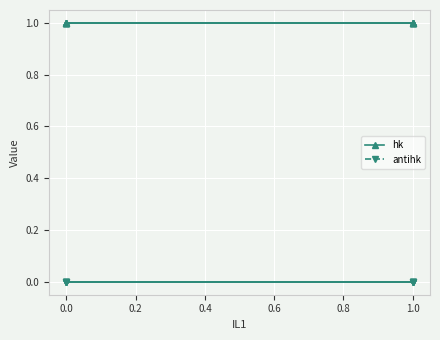

Is the value of hk at 1.0 greater than the value of antihk at 1.0?

Yes